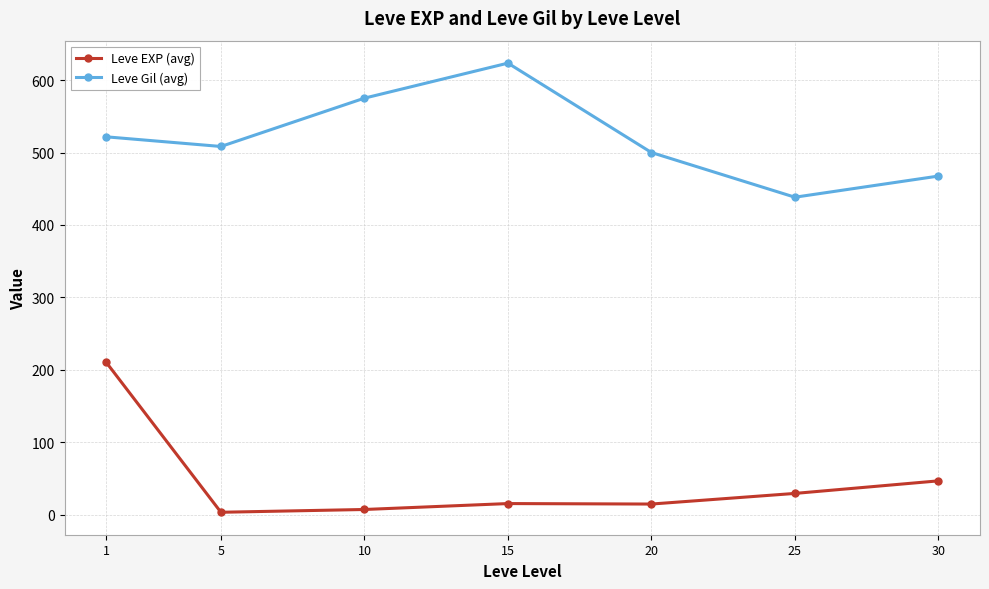

How many series are shown in this chart?

2